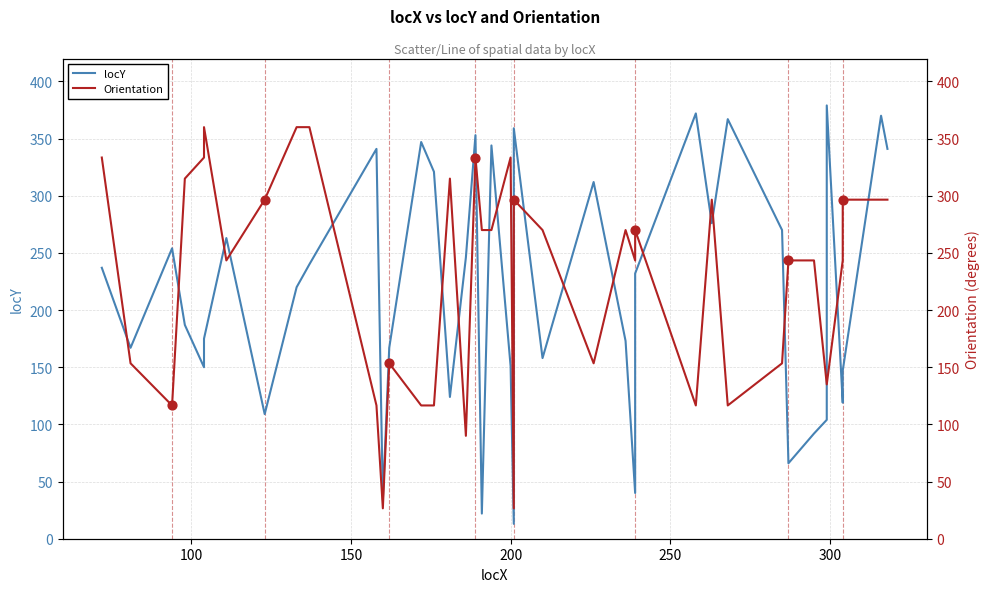

Which series contains the highest Y value?

locY